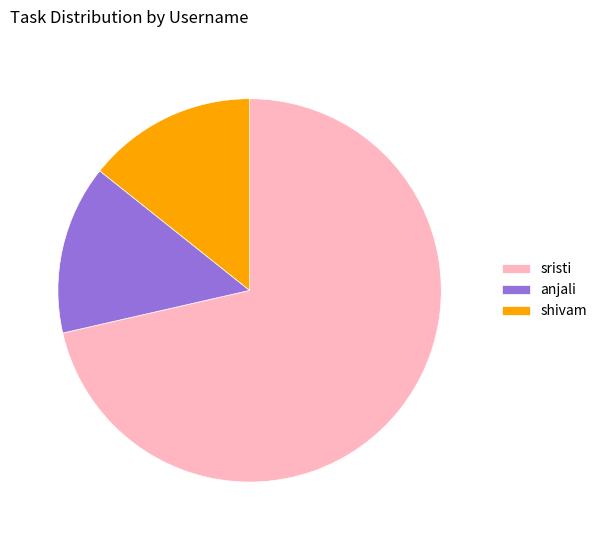

What is the ratio of the value at shivam to the value at sristi?

0.2